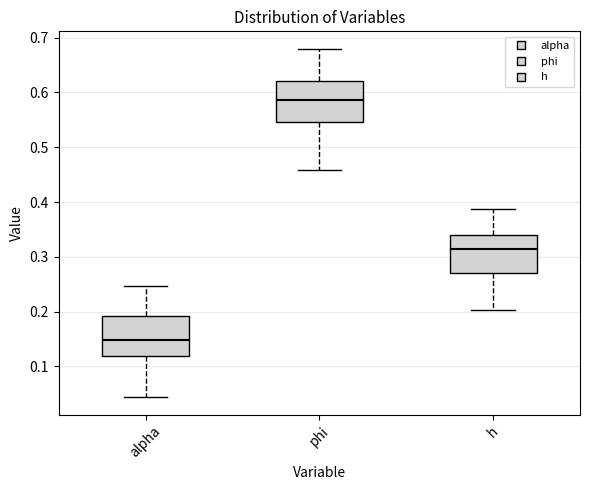

Reading left to right, transcribe this box plot: for each box, give where its median line is, the range the box spans, and where its two whiskers end, as read against the y-axis. The values are not printed on the chart, so give them approximately, as read against the axis.

alpha: median 0.15, box 0.12 to 0.19, whiskers 0.04 to 0.25
phi: median 0.59, box 0.55 to 0.62, whiskers 0.46 to 0.68
h: median 0.31, box 0.27 to 0.34, whiskers 0.20 to 0.39